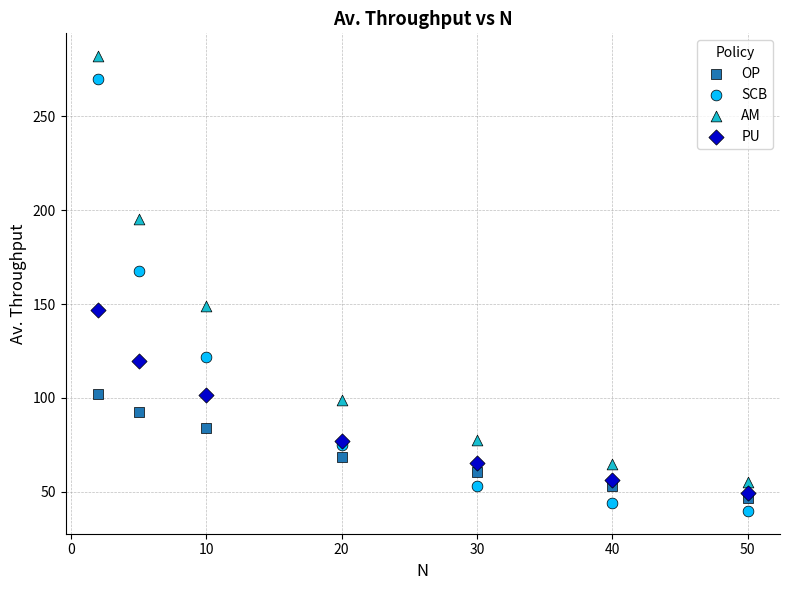

What are all the series names shown in the legend?

OP, SCB, AM, PU